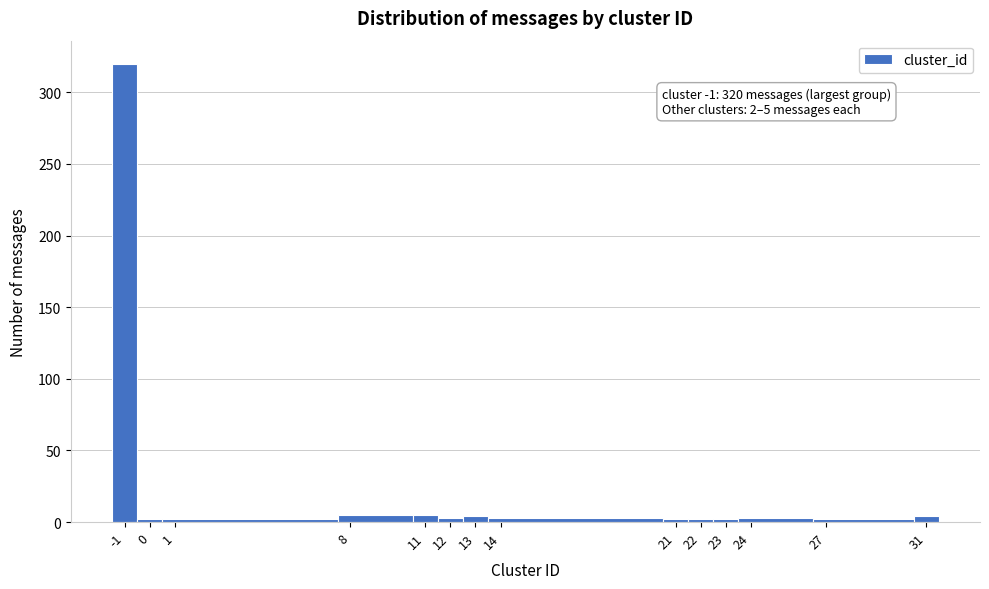

Which range on the x-axis has the tallest bar?

-1.5 to -0.5